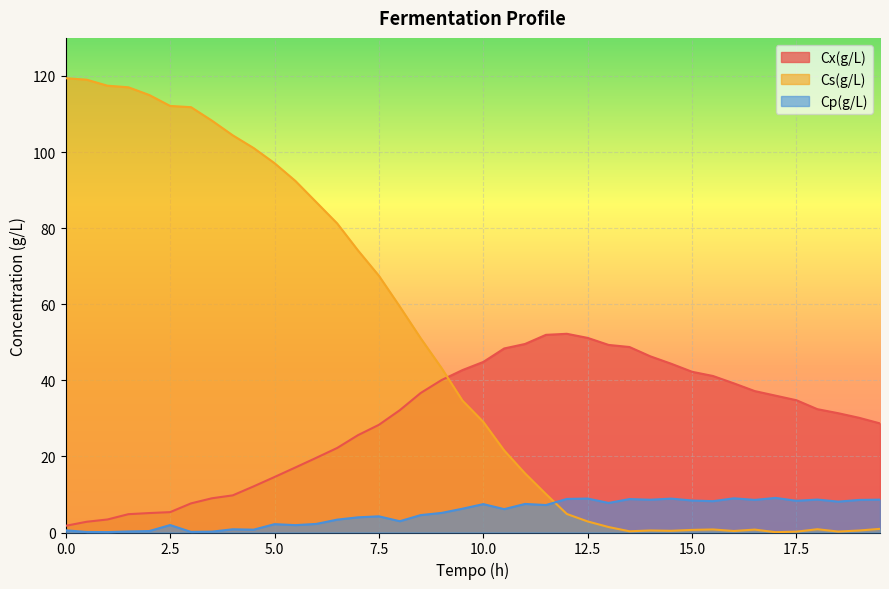

Which series has the largest total across all categories?

Cs(g/L)